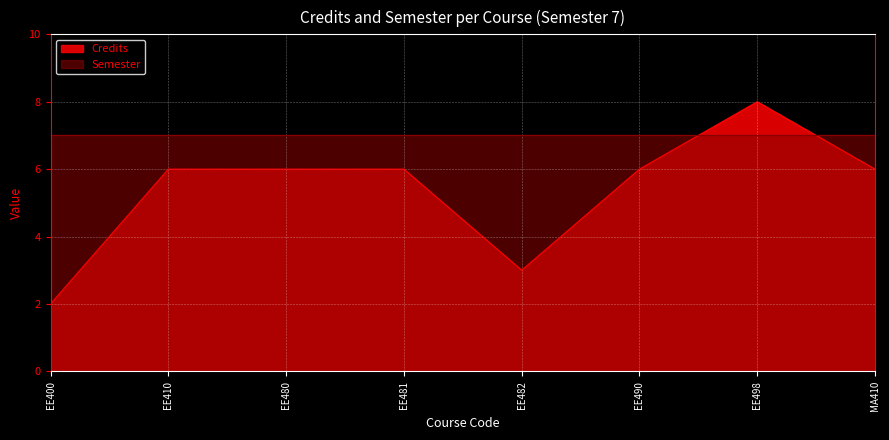

What is the label of the 6th point from the right?

EE480